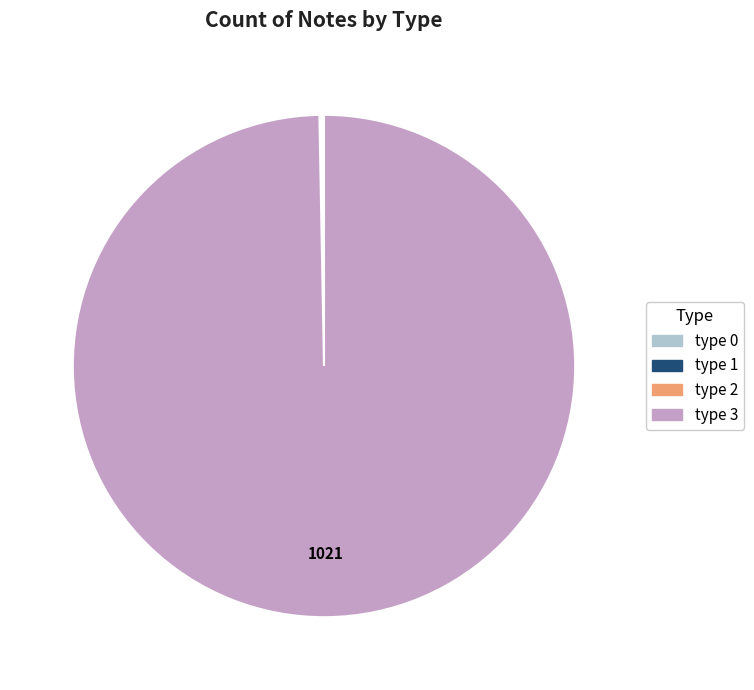

Does any single category account for the majority?

Yes